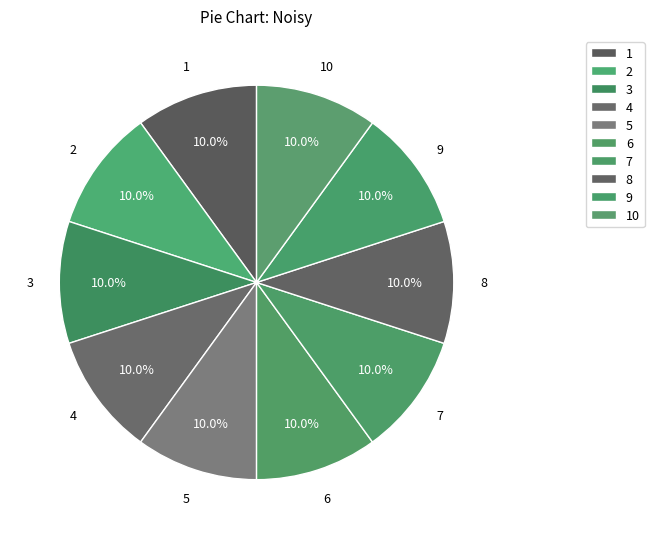

Is there any slice that represents more than half of the pie?

No